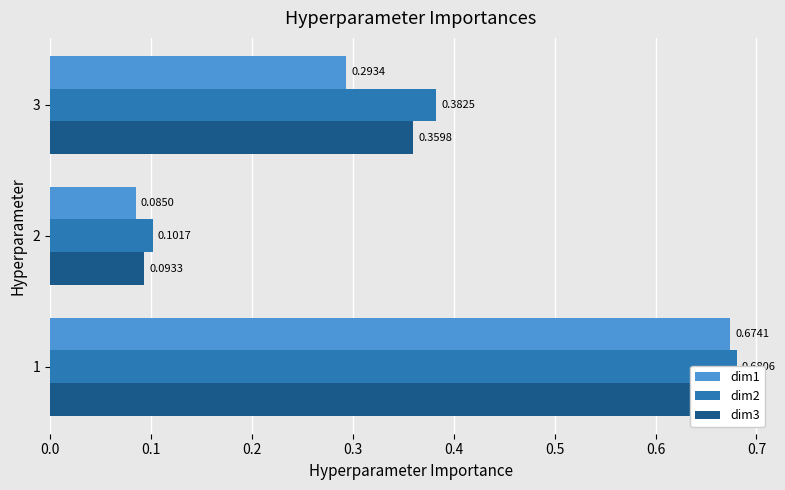

What is the sum of all dim1 values?

1.1